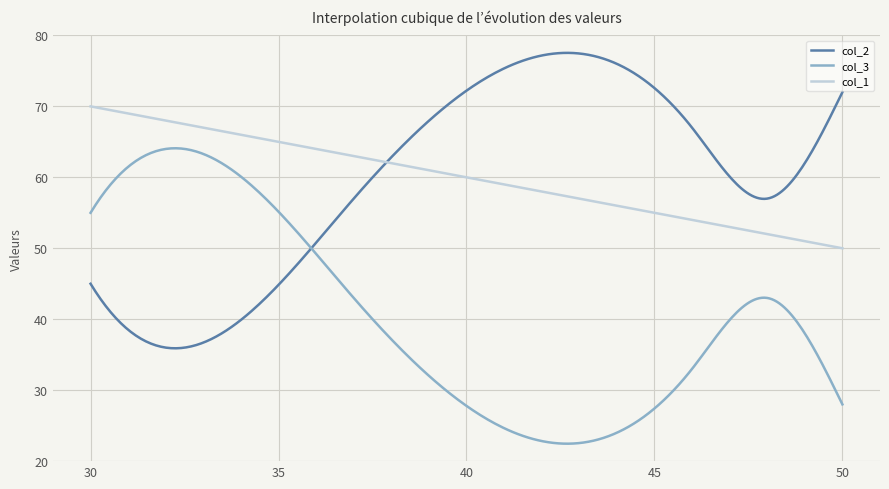

True or false: col_3 and col_1 intersect in this chart.

False